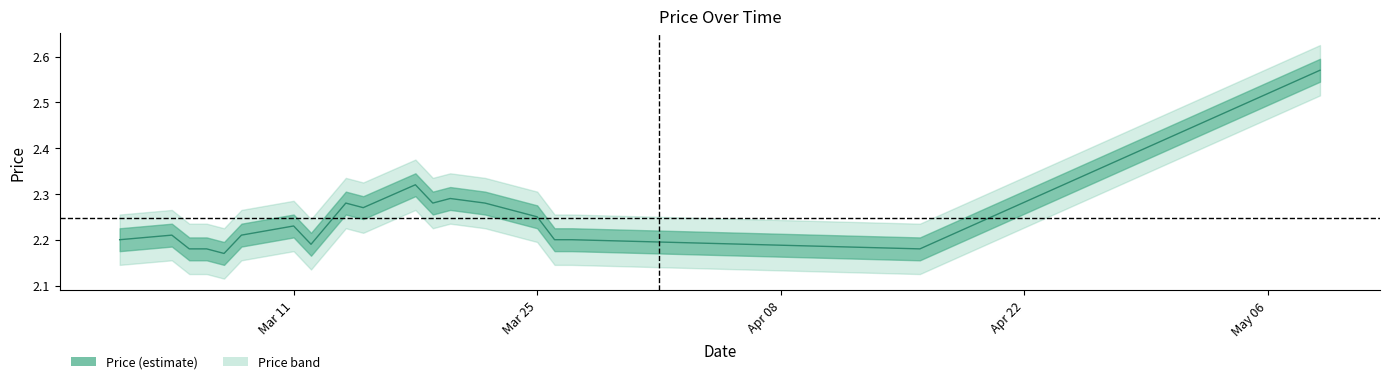

Rank the categories by value from lowest to highest.

2024-03-07, 2024-03-05, 2024-03-06, 2024-04-16, 2024-03-12, 2024-03-01, 2024-03-26, 2024-03-27, 2024-03-04, 2024-03-08, 2024-03-11, 2024-03-25, 2024-03-15, 2024-03-14, 2024-03-19, 2024-03-22, 2024-03-20, 2024-03-18, 2024-05-09